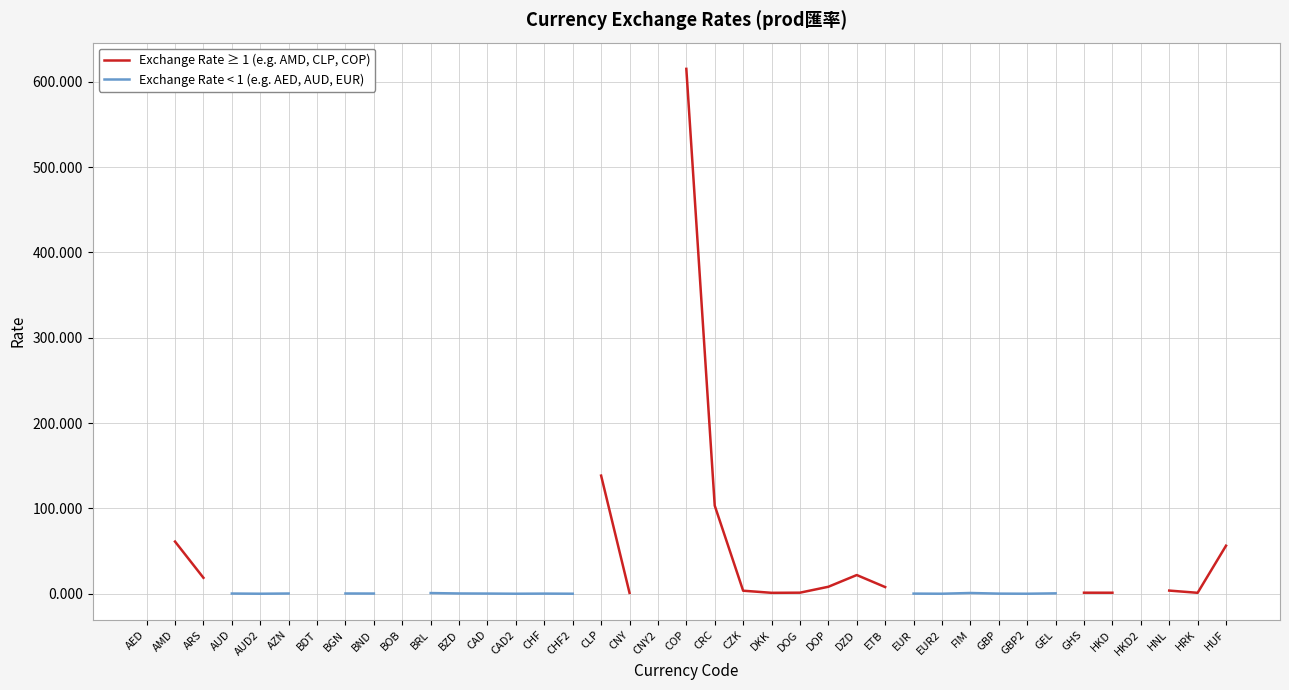

Which series changed the most between CLP and HRK?

Exchange Rate ≥ 1 (e.g. AMD, CLP, COP)